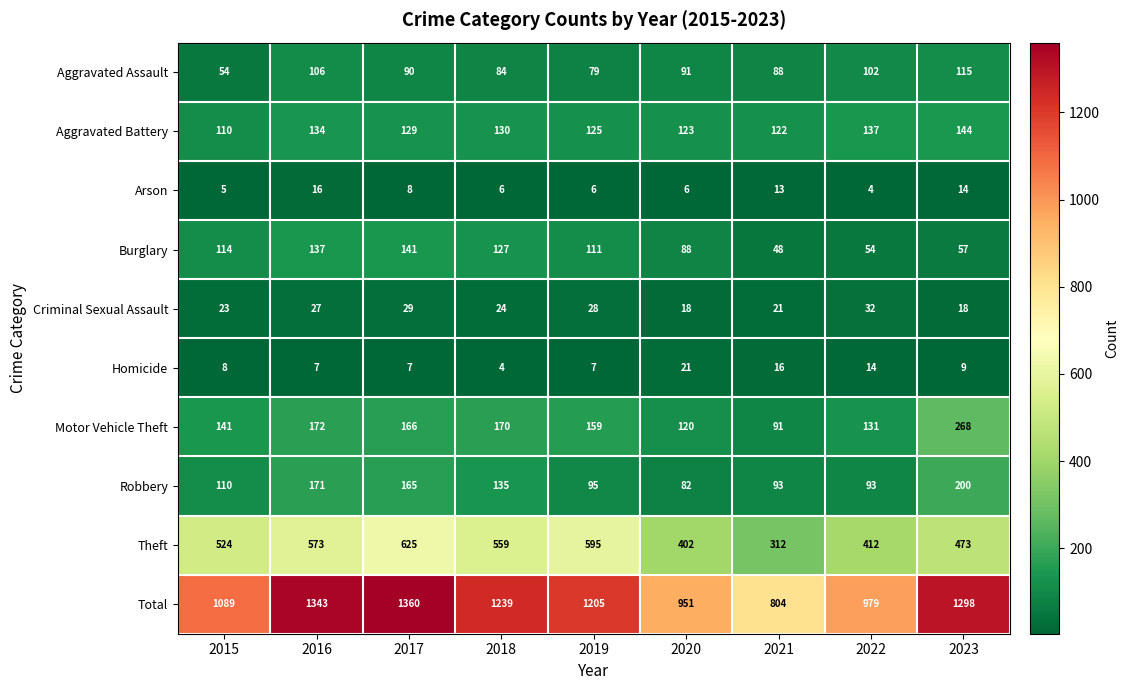

What is the maximum value shown in the chart?

1360